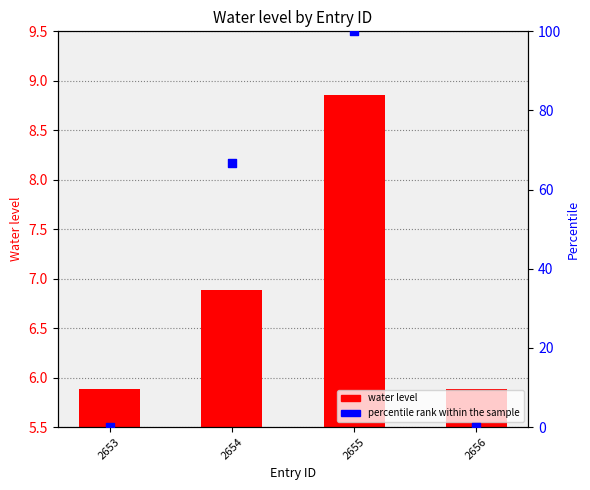

Which series has the largest total across all categories?

percentile rank within the sample